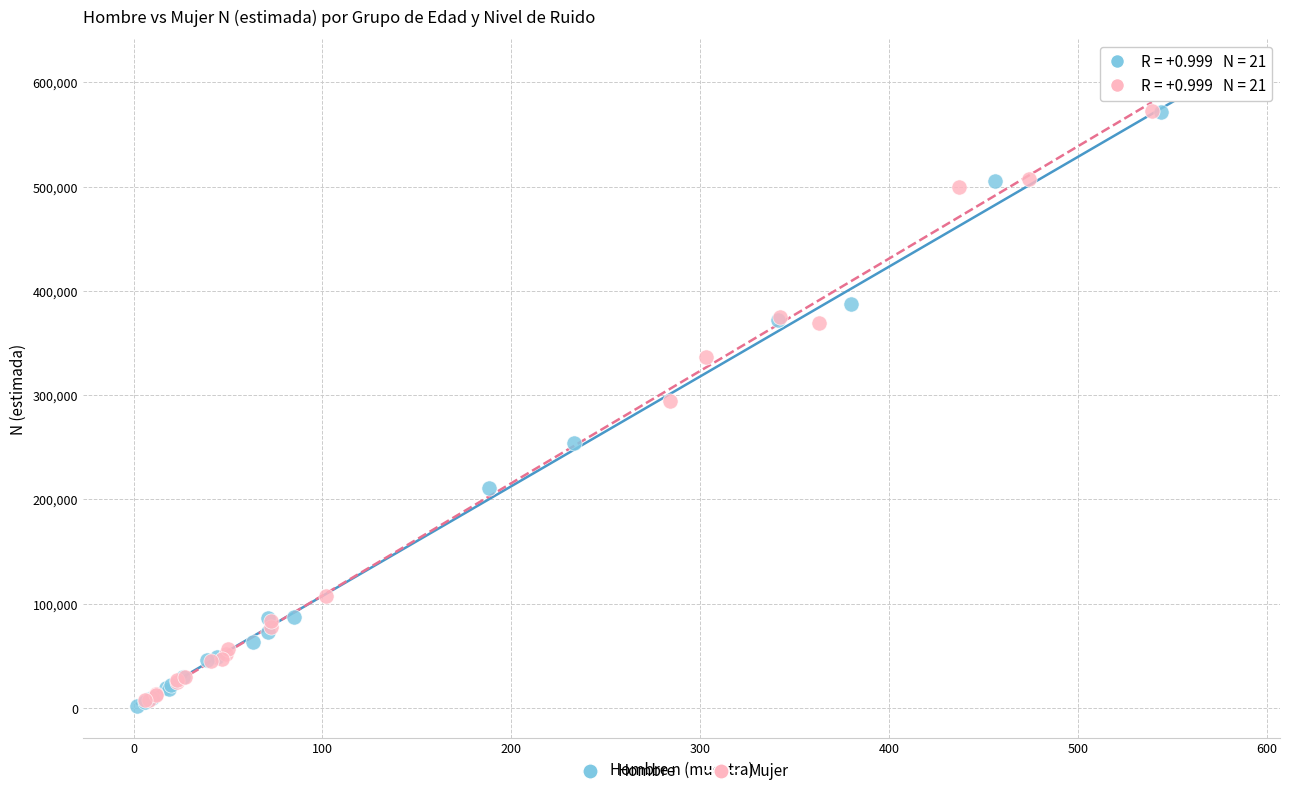

Which series has the widest spread of Y values?

Hombre